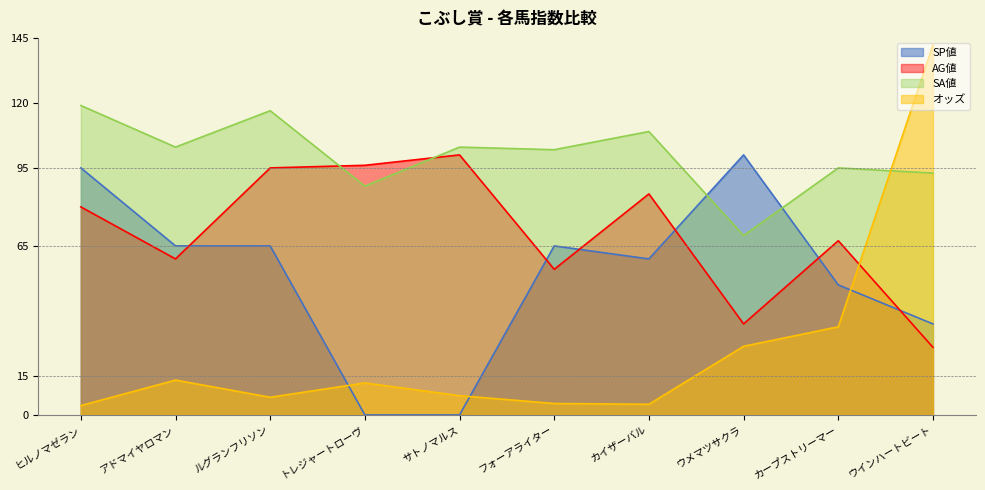

Which series has the largest total across all categories?

SA値